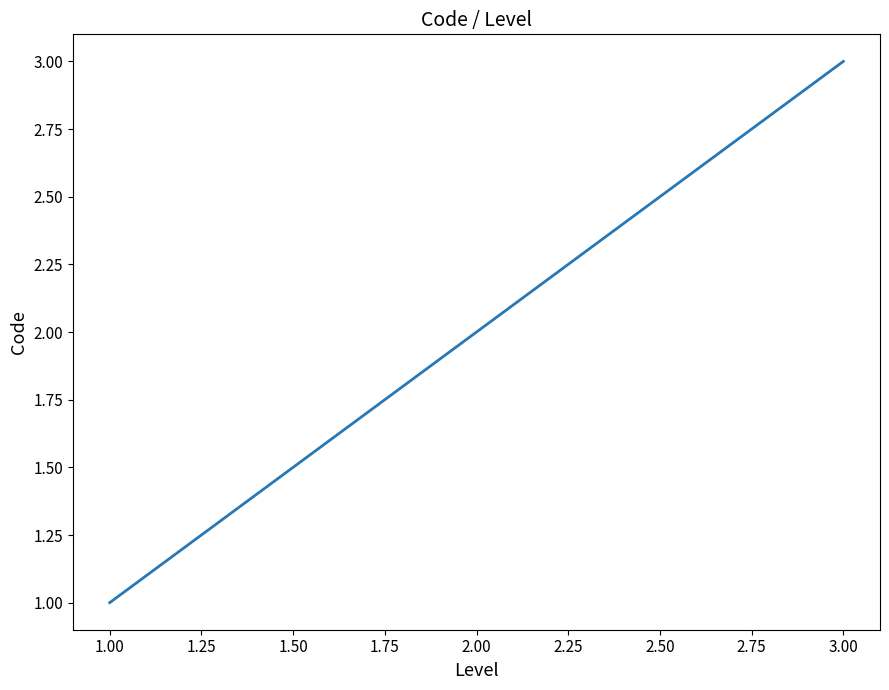

Rank the categories by value from highest to lowest.

3.00, 2.00, 1.00